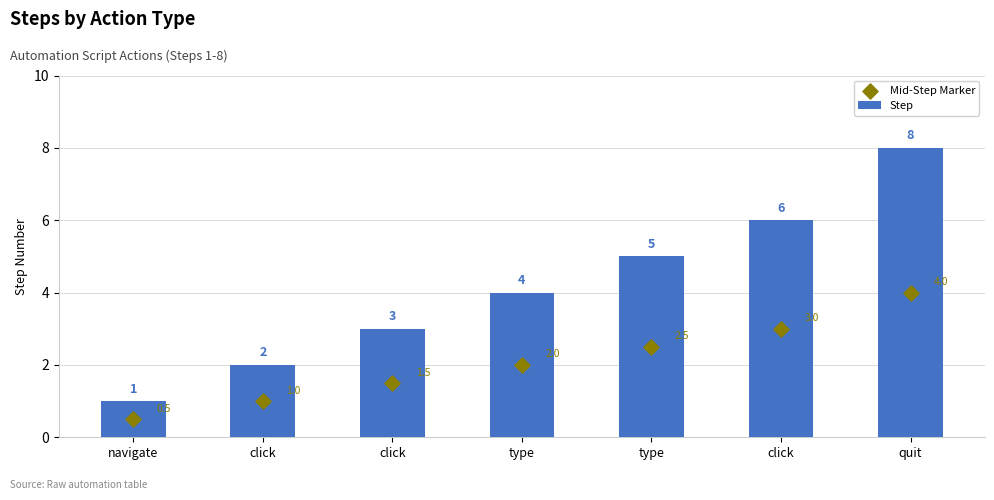

Which series contains the highest Y value?

Step